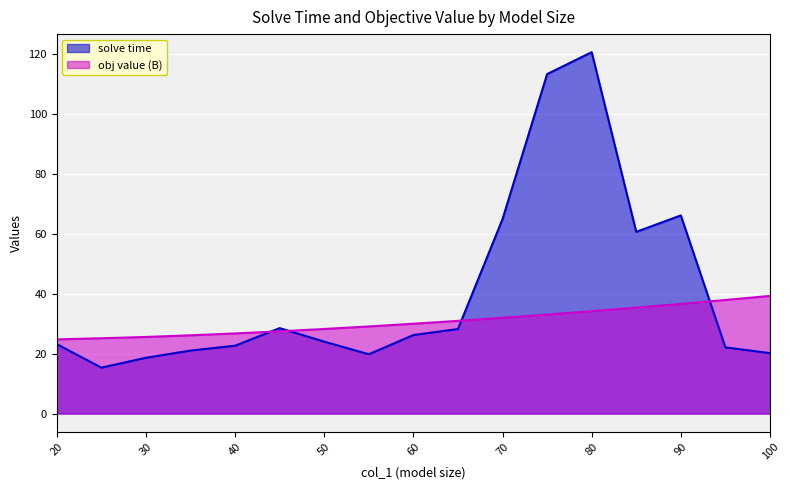

What is the difference between the highest and lowest values at 40?

4.1